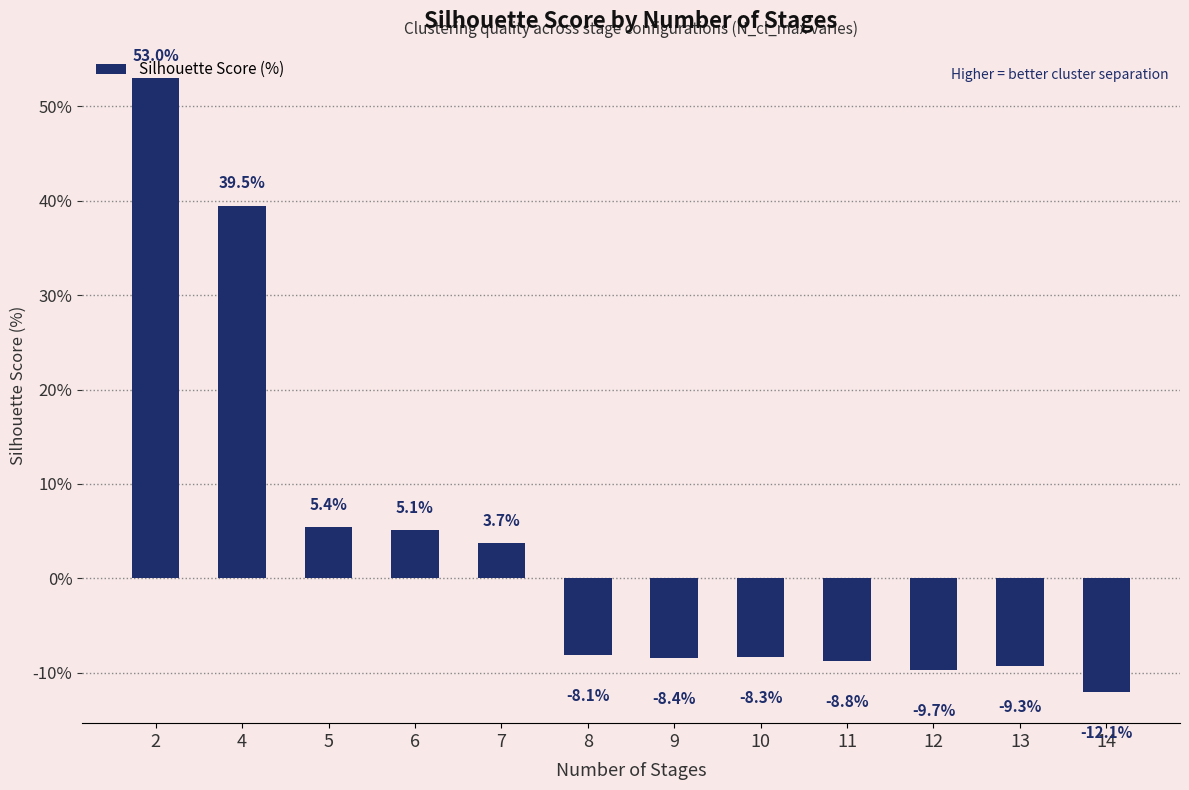

How many series are shown in this chart?

1